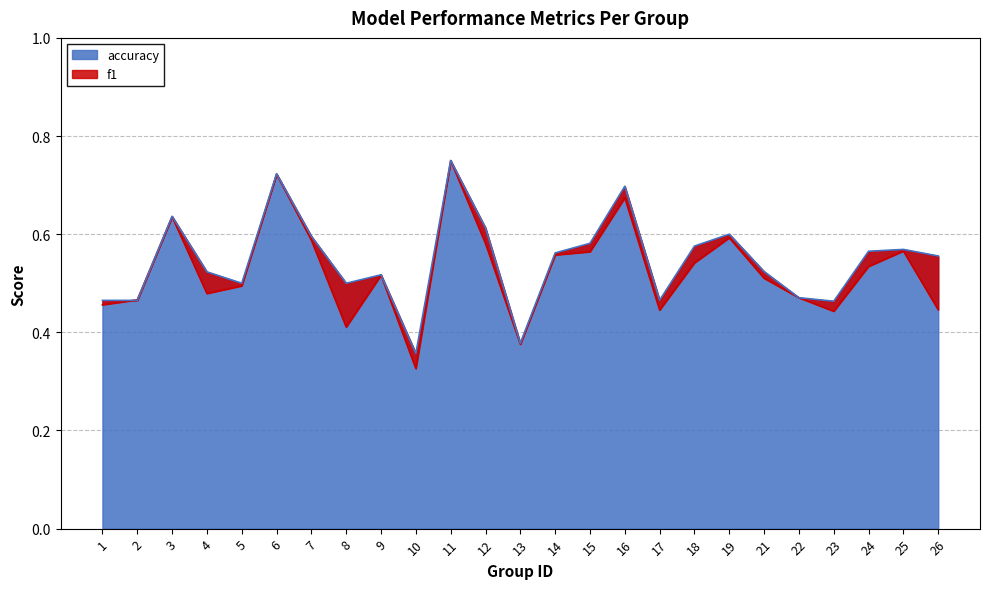

What are all the series names shown in the legend?

f1, accuracy